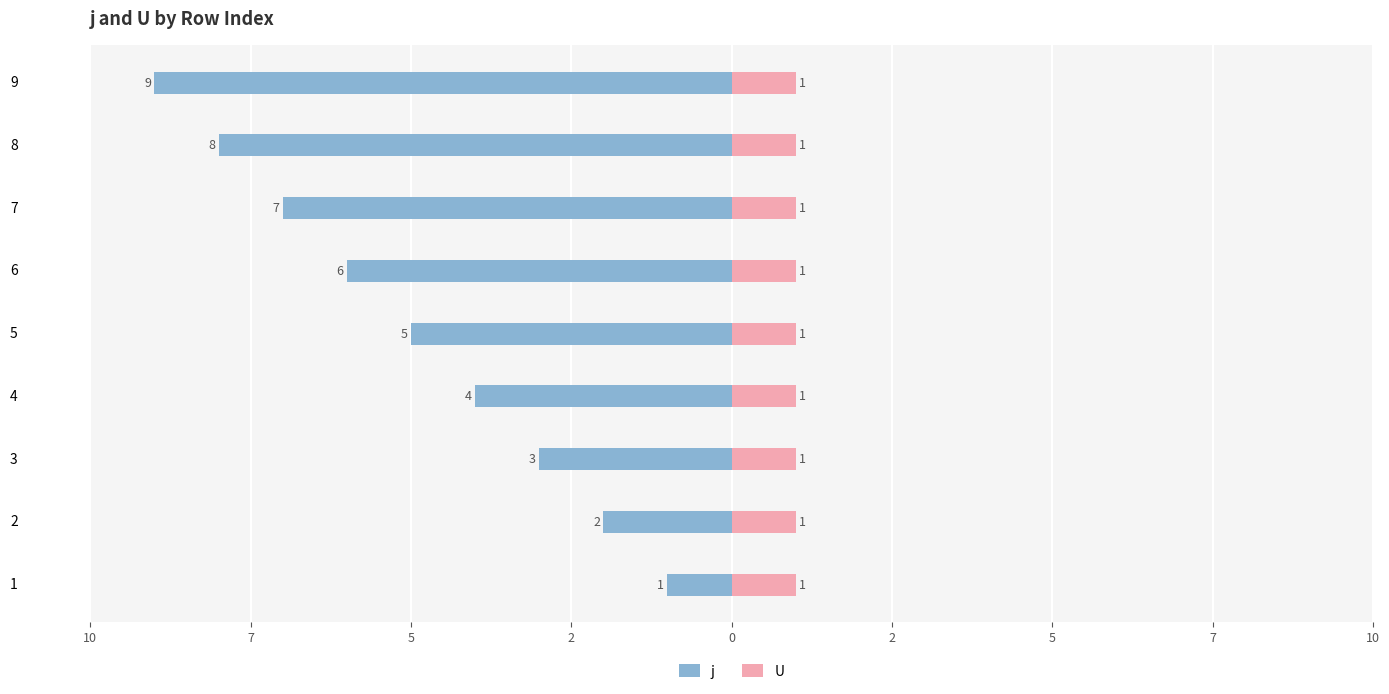

At how many categories does at least one series exceed -5?

9